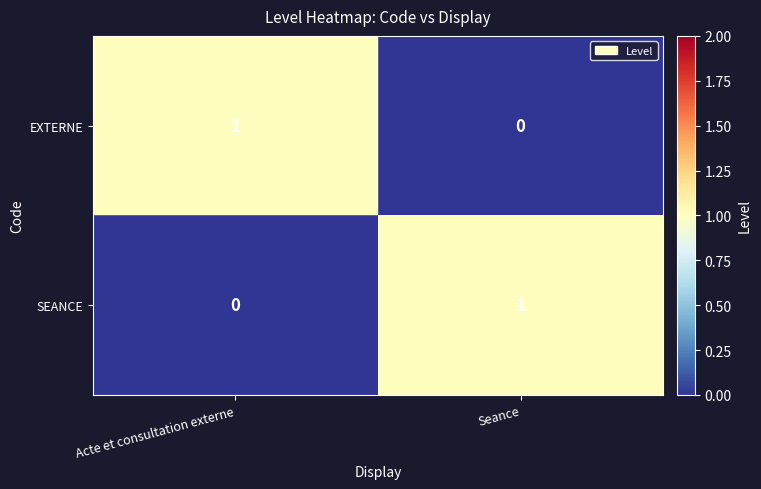

Is the value of EXTERNE at Acte et consultation externe greater than the value of SEANCE at Acte et consultation externe?

Yes